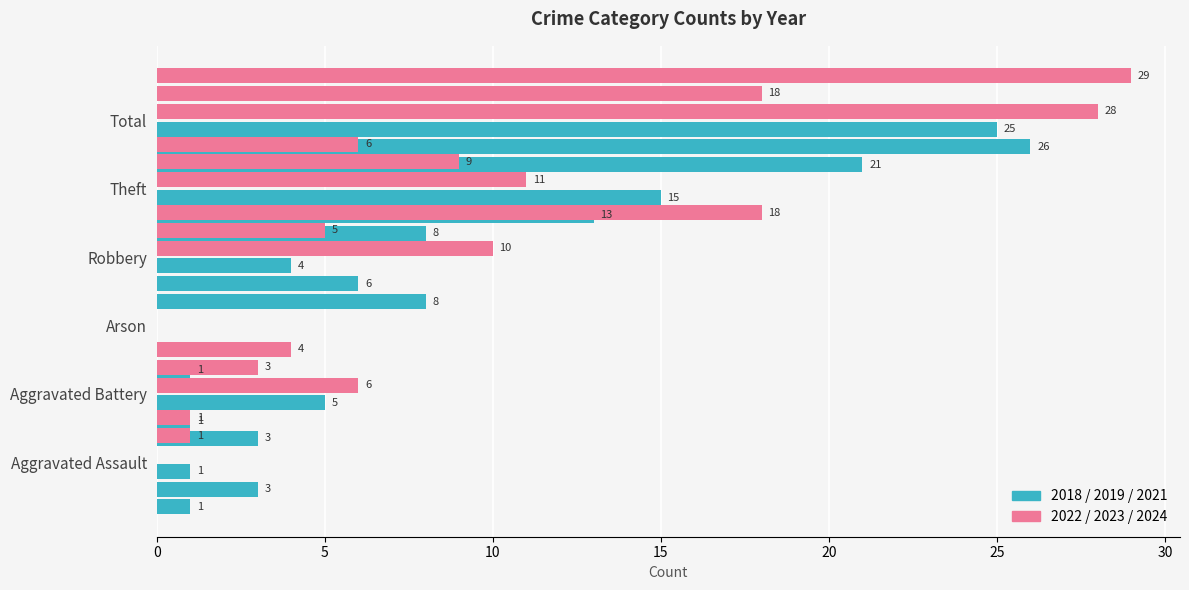

Which label corresponds to the smallest value in the chart?

Arson